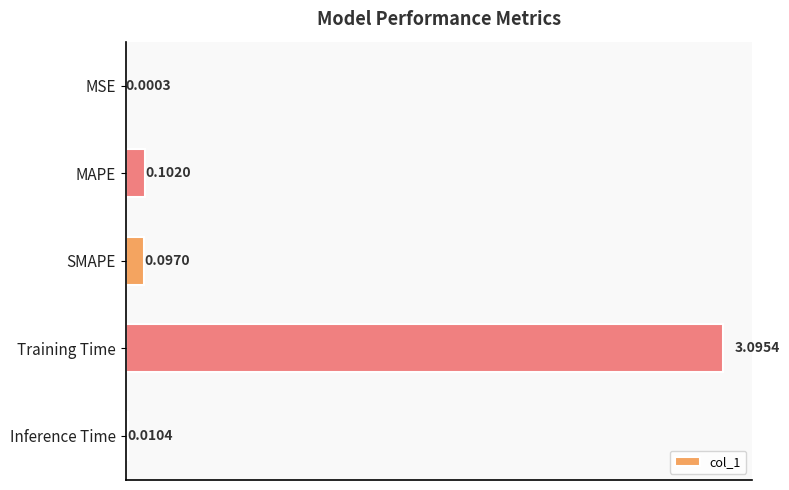

At which category does the chart reach its peak across all series?

Training Time